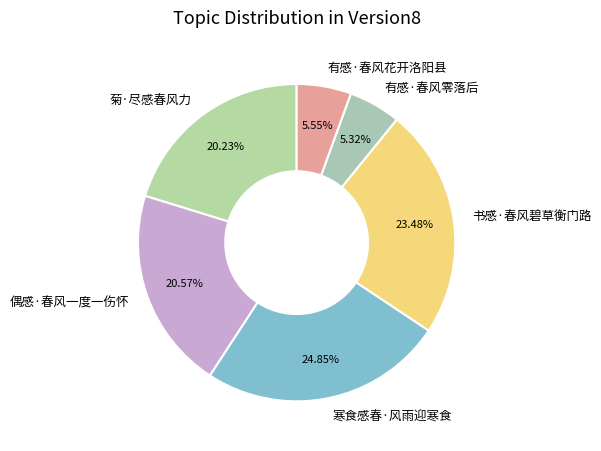

The 书感·春风碧草衡门路 slice represents 34% of the pie. True or false?

False